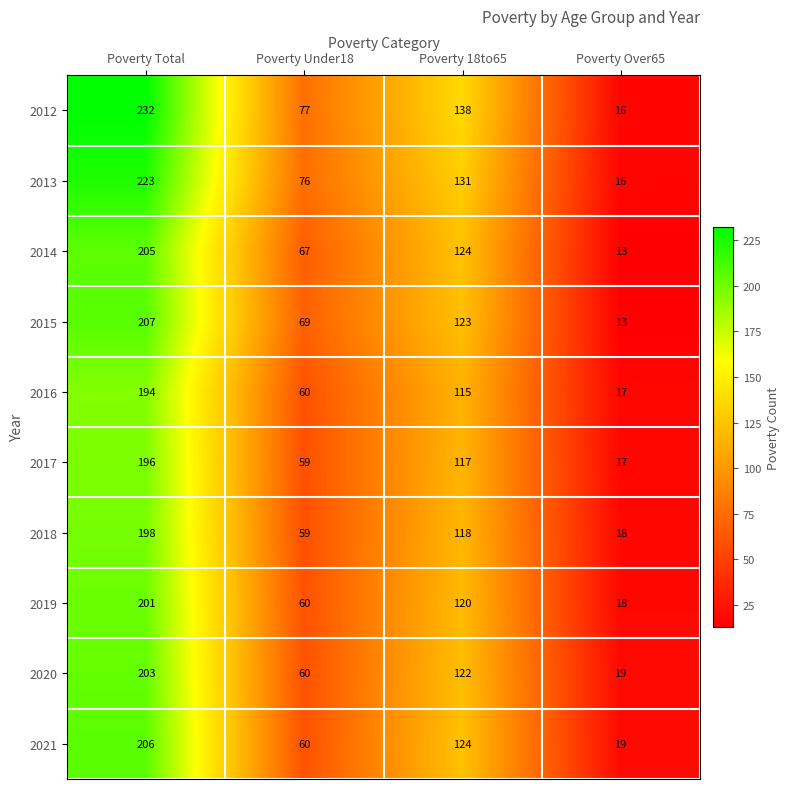

Which series has the largest range (max minus min)?

2012